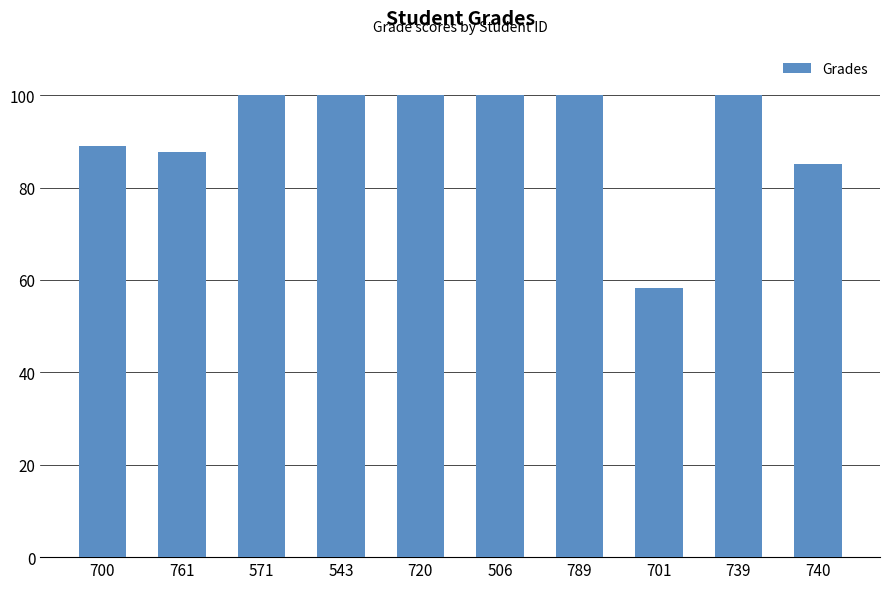

Which label corresponds to the smallest value in the chart?

701